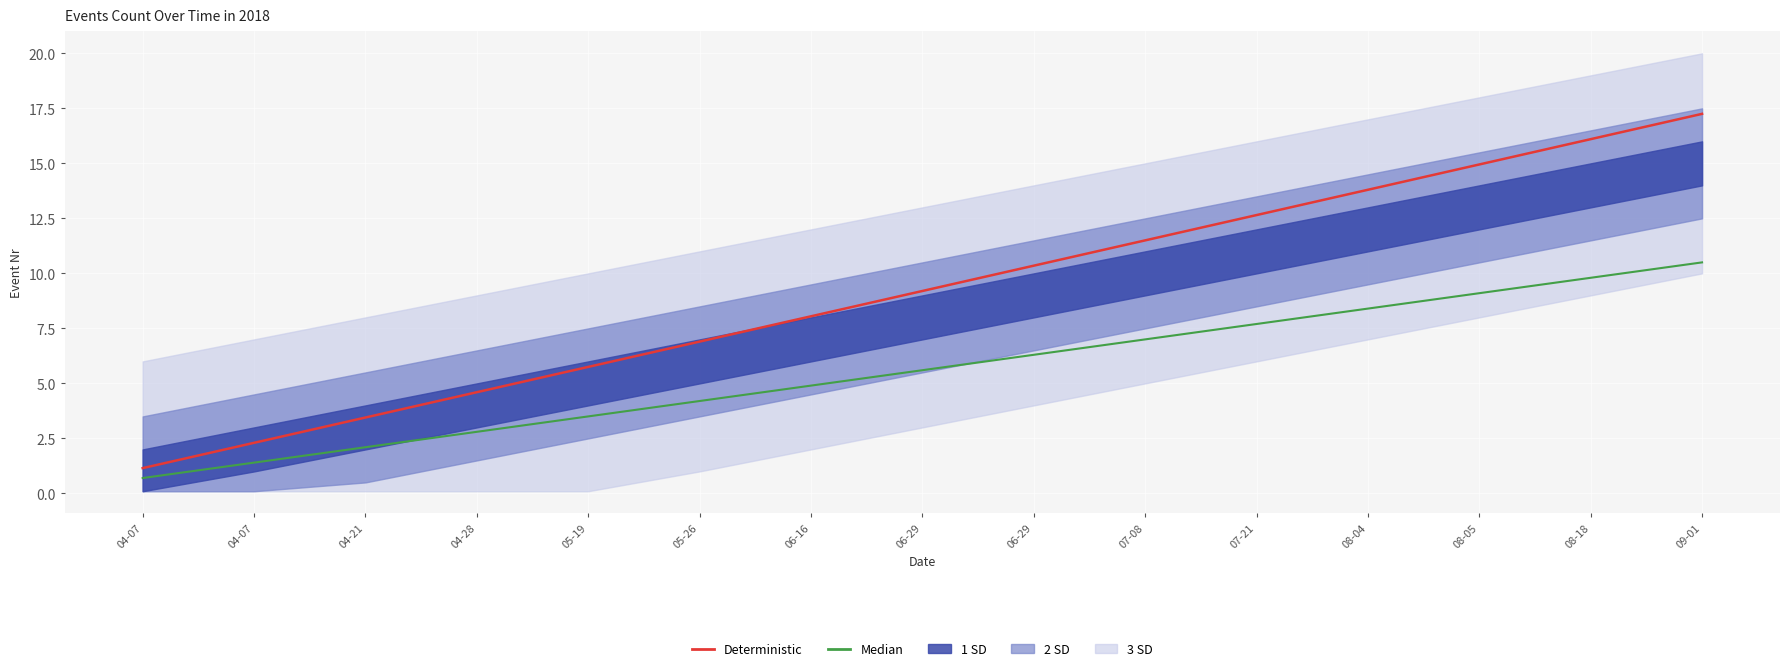

True or false: Median and Deterministic intersect in this chart.

False